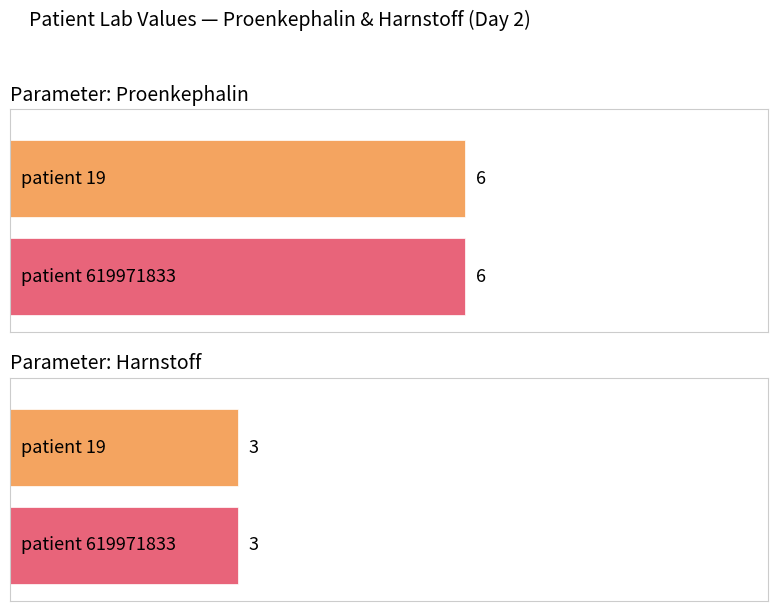

Which category has the lowest value in the Proenkephalin series?

patient 19